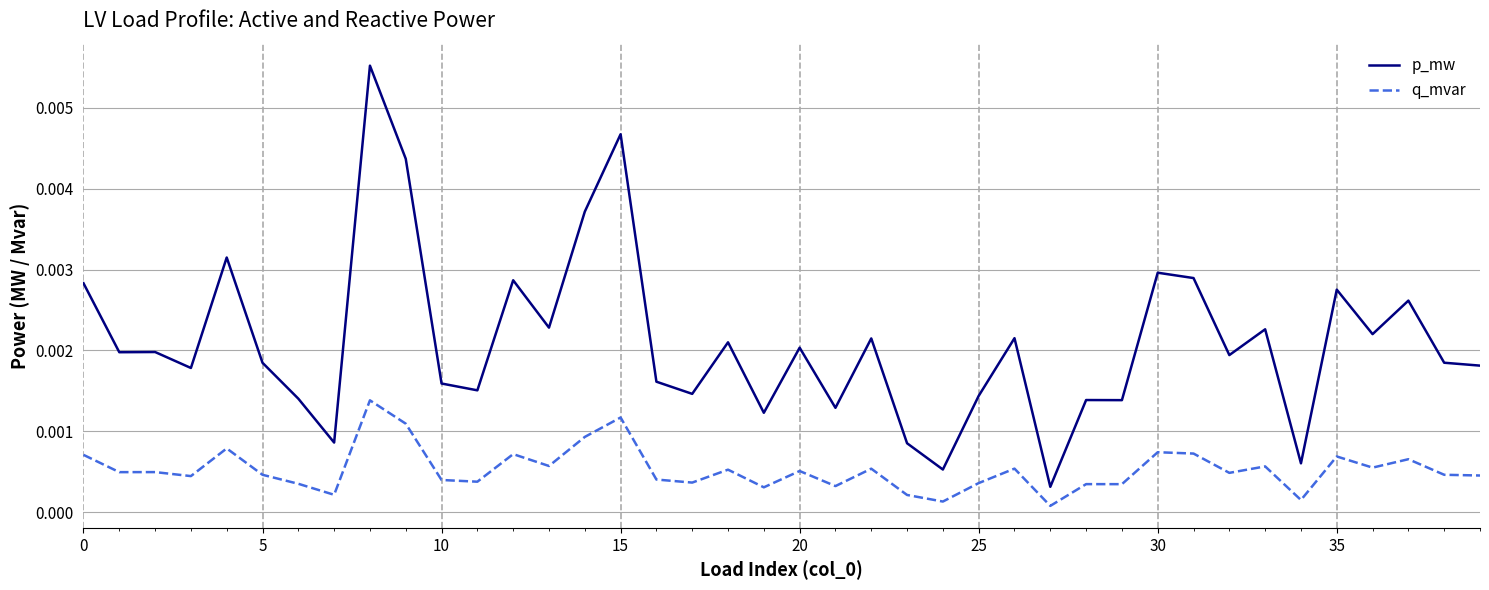

List the series in order of their overall mean, highest first.

p_mw, q_mvar